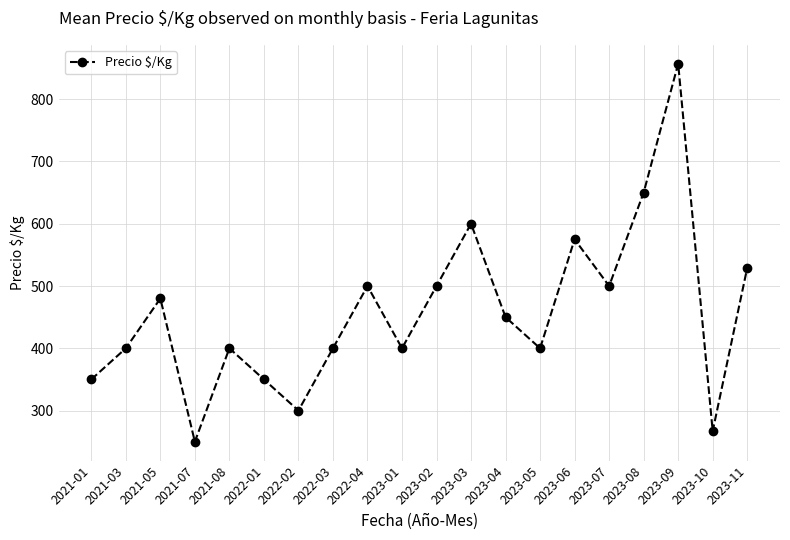

Between 2023-05 and 2021-07, which is larger?

2023-05